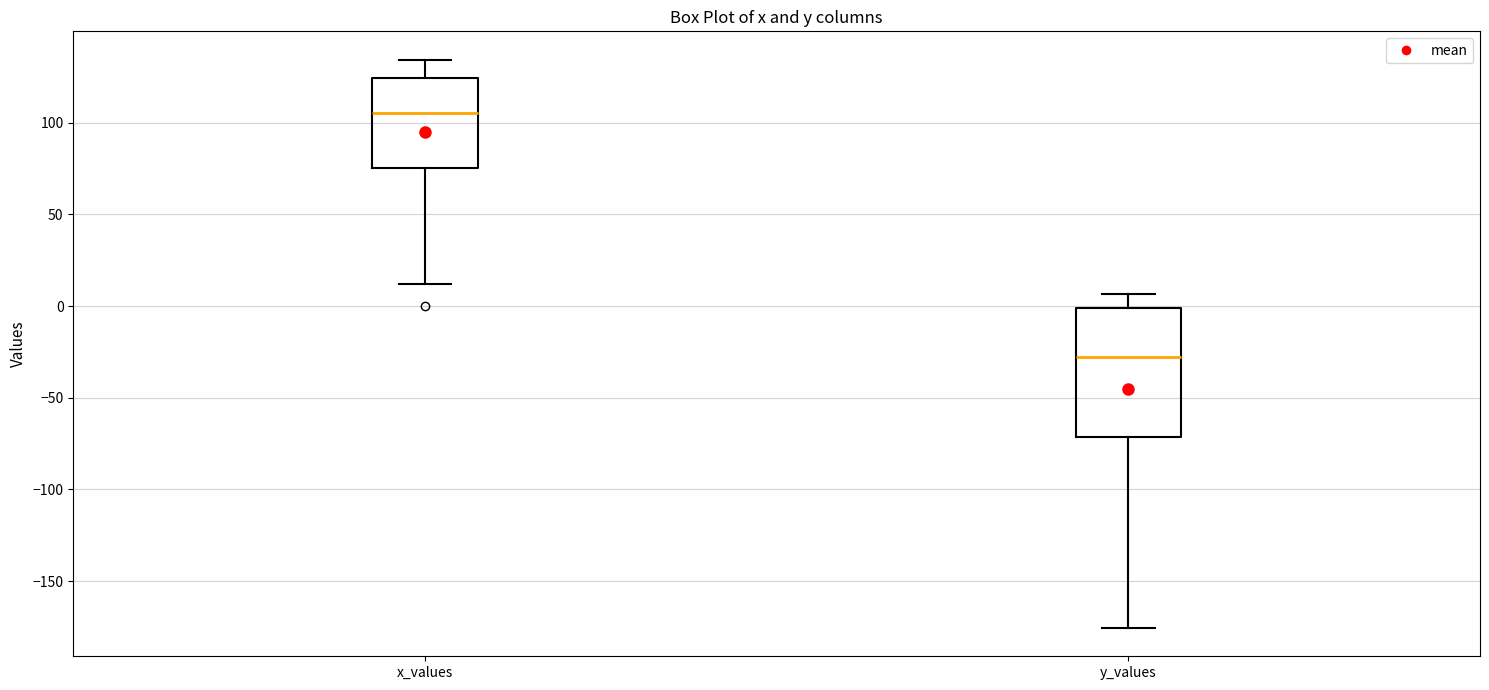

Reading left to right, transcribe this box plot: for each box, give where its median line is, the range the box spans, and where its two whiskers end, as read against the y-axis. The values are not printed on the chart, so give them approximately, as read against the axis.

x_values: median 105, box 75 to 125, whiskers 10 to 135
y_values: median -30, box -70 to 0, whiskers -175 to 5